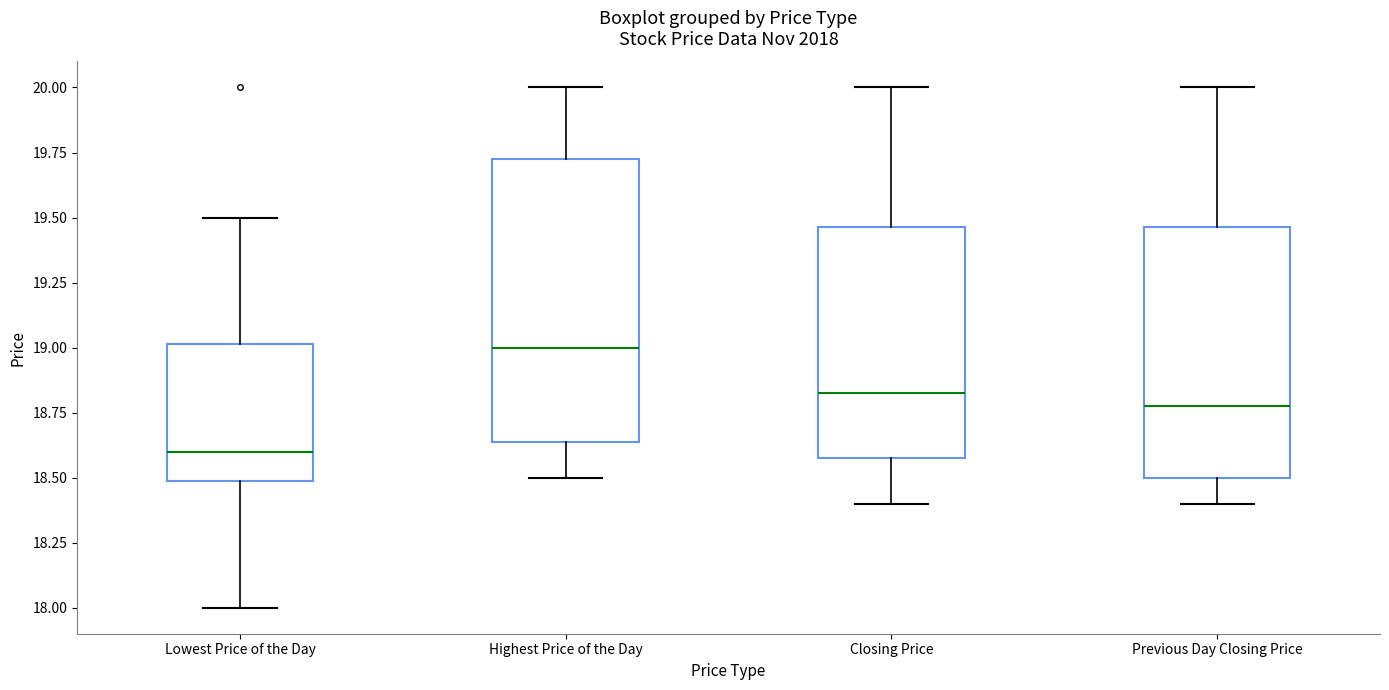

Reading left to right, transcribe this box plot: for each box, give where its median line is, the range the box spans, and where its two whiskers end, as read against the y-axis. The values are not printed on the chart, so give them approximately, as read against the axis.

Lowest Price of the Day: median 18.60, box 18.50 to 19.00, whiskers 18.00 to 19.50
Highest Price of the Day: median 19.00, box 18.65 to 19.75, whiskers 18.50 to 20.00
Closing Price: median 18.85, box 18.60 to 19.45, whiskers 18.40 to 20.00
Previous Day Closing Price: median 18.80, box 18.50 to 19.45, whiskers 18.40 to 20.00